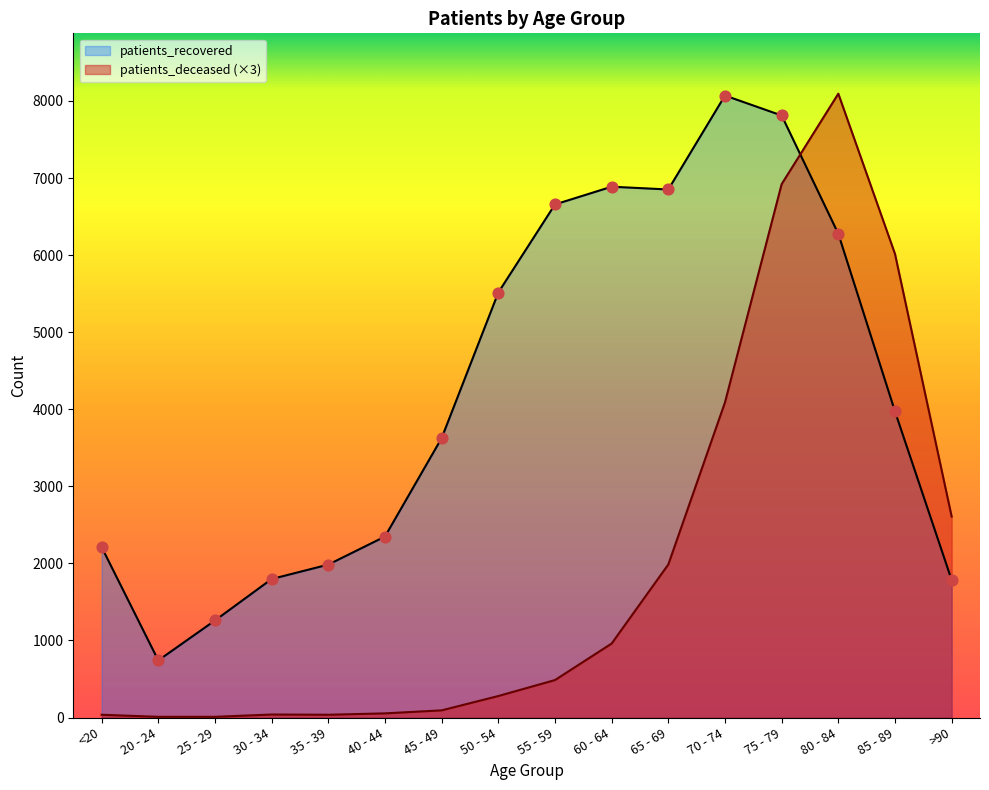

Which series contains the highest Y value?

patients_deceased